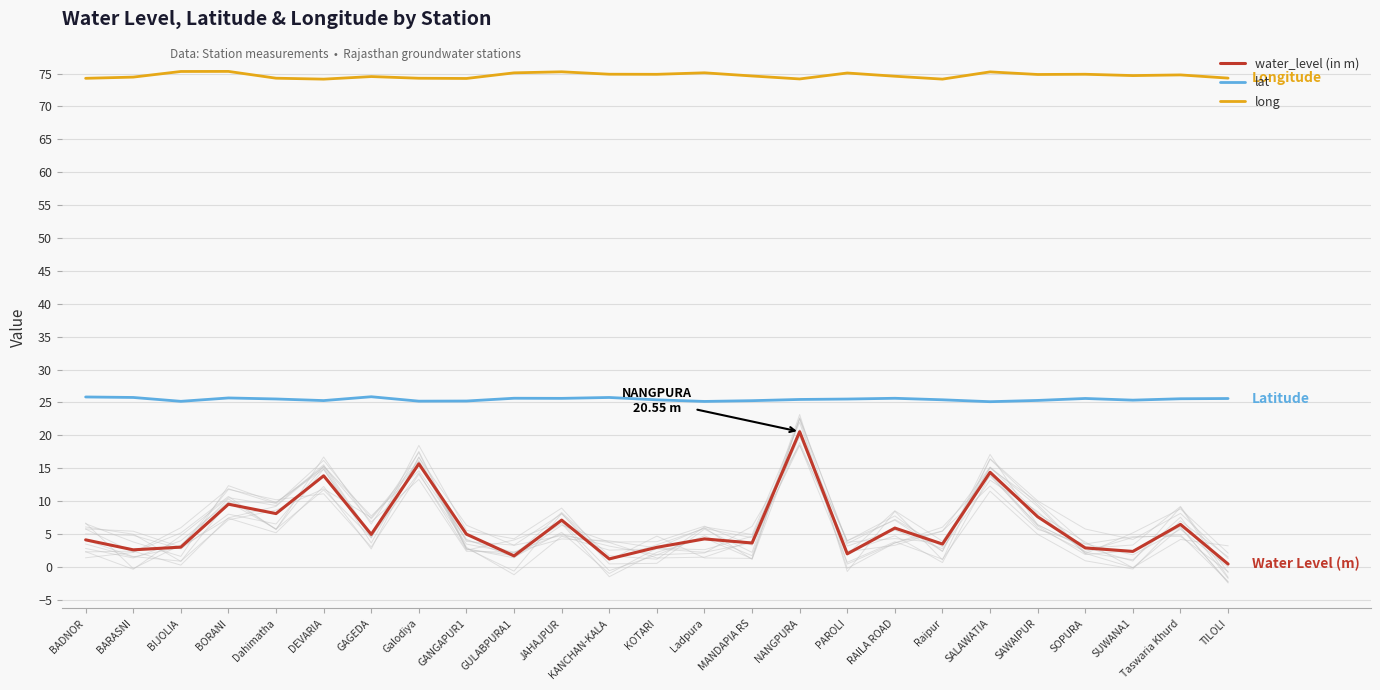

What is the sum of all lat values?

636.9